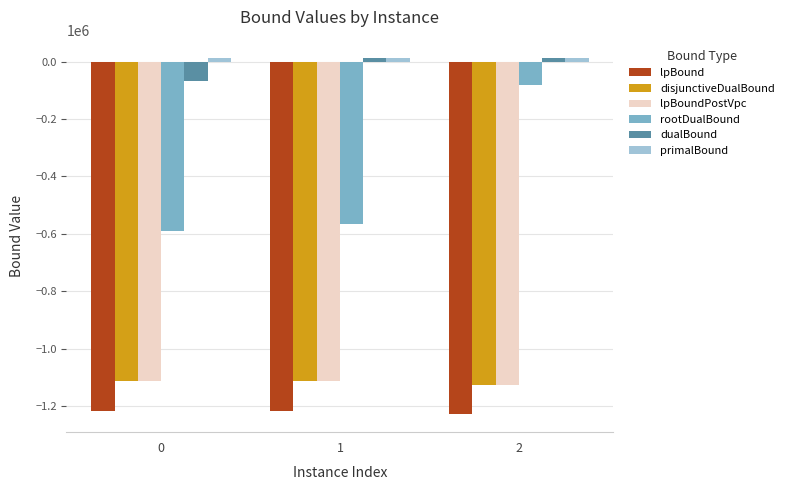

Is the value of lpBound at 1 greater than the value of lpBoundPostVpc at 1?

No